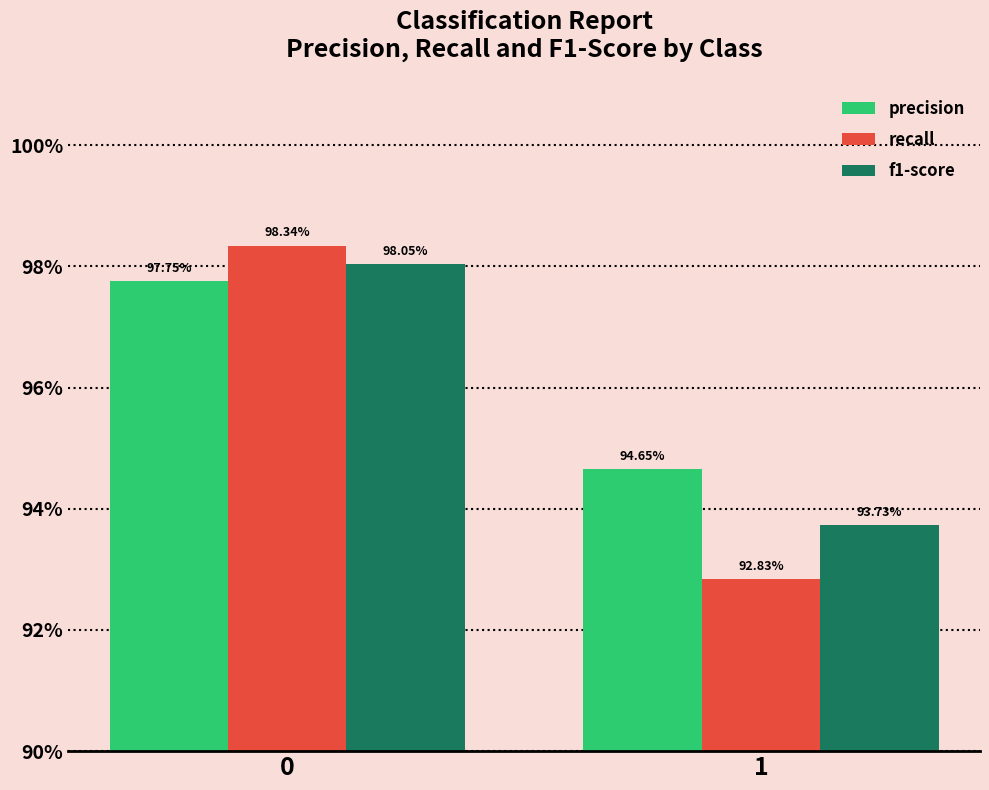

The value of recall at 1 is 1.3. True or false?

False